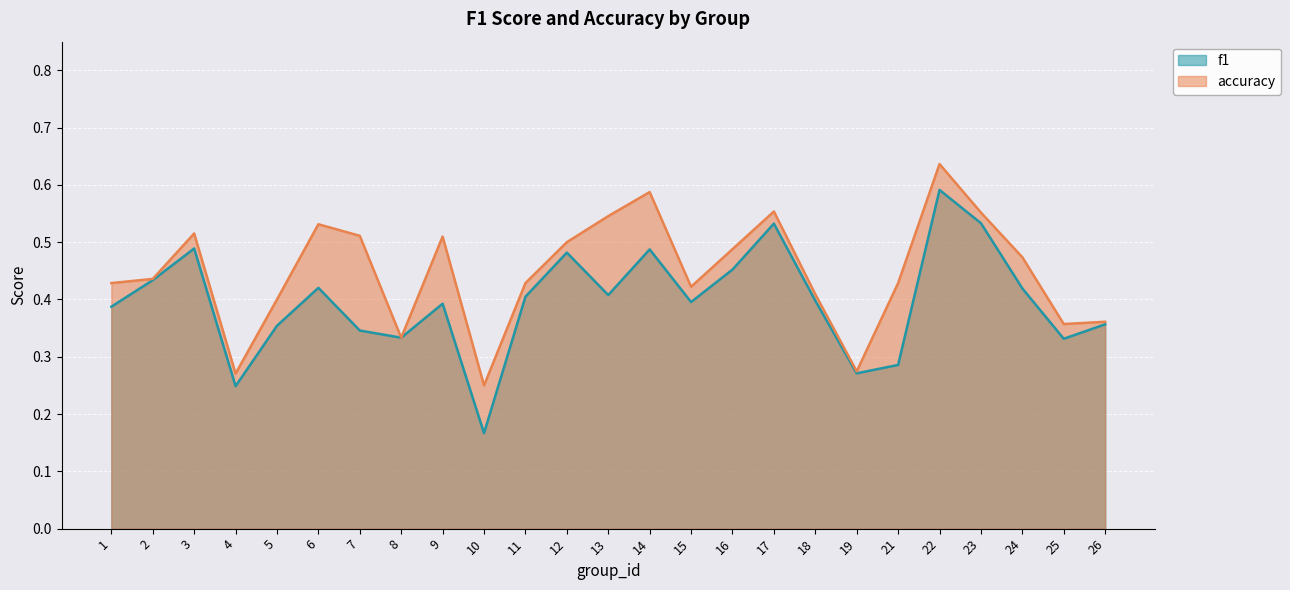

Reading left to right, extract all data points from this chart.

f1: 0.4	0.4	0.5	0.2	0.4	0.4	0.3	0.3	0.4	0.2	0.4	0.5	0.4	0.5	0.4	0.5	0.5	0.4	0.3	0.3	0.6	0.5	0.4	0.3	0.4
accuracy: 0.4	0.4	0.5	0.3	0.4	0.5	0.5	0.3	0.5	0.2	0.4	0.5	0.5	0.6	0.4	0.5	0.6	0.4	0.3	0.4	0.6	0.6	0.5	0.4	0.4